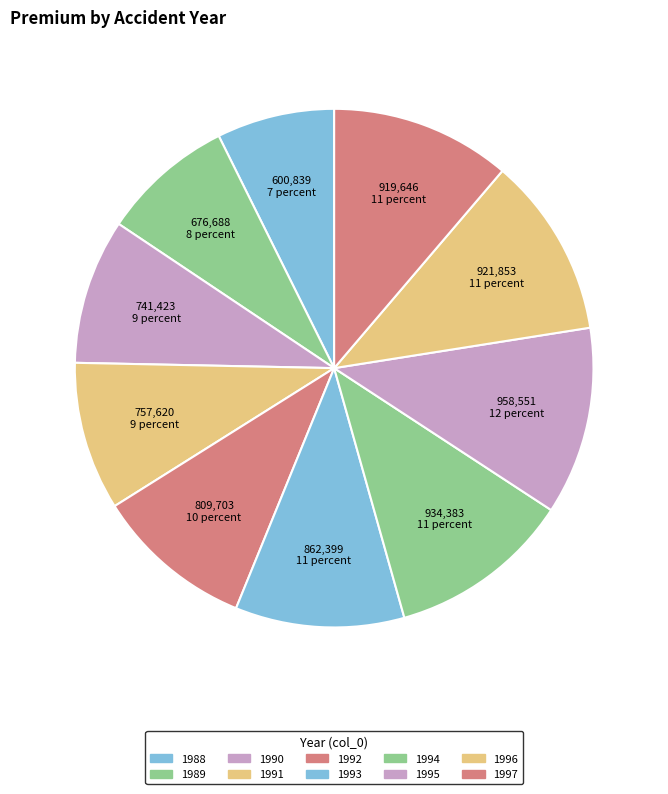

The 1994 slice represents 11% of the pie. True or false?

True